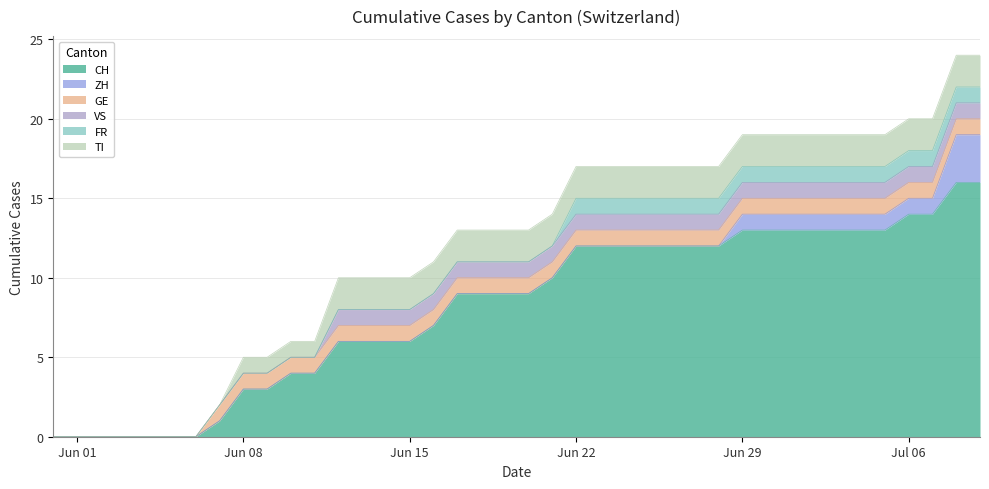

Reading left to right, what are all the values shown in this chart?

CH: 0	0	0	0	0	0	0	1	3	3	4	4	6	6	6	6	7	9	9	9	9	10	12	12	12	12	12	12	12	13	13	13	13	13	13	13	14	14	16	16
ZH: 0	0	0	0	0	0	0	0	0	0	0	0	0	0	0	0	0	0	0	0	0	0	0	0	0	0	0	0	0	1	1	1	1	1	1	1	1	1	3	3
GE: 0	0	0	0	0	0	0	1	1	1	1	1	1	1	1	1	1	1	1	1	1	1	1	1	1	1	1	1	1	1	1	1	1	1	1	1	1	1	1	1
VS: 0	0	0	0	0	0	0	0	0	0	0	0	1	1	1	1	1	1	1	1	1	1	1	1	1	1	1	1	1	1	1	1	1	1	1	1	1	1	1	1
FR: 0	0	0	0	0	0	0	0	0	0	0	0	0	0	0	0	0	0	0	0	0	0	1	1	1	1	1	1	1	1	1	1	1	1	1	1	1	1	1	1
TI: 0	0	0	0	0	0	0	0	1	1	1	1	2	2	2	2	2	2	2	2	2	2	2	2	2	2	2	2	2	2	2	2	2	2	2	2	2	2	2	2